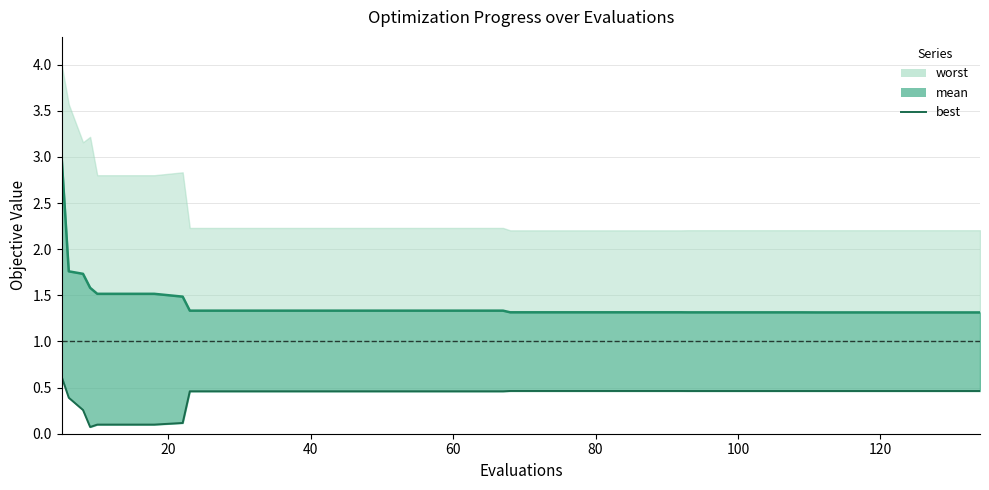

True or false: best and mean cross at least once.

False